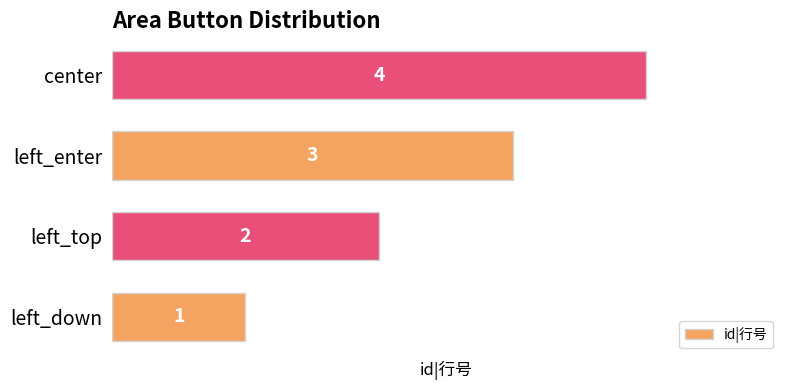

List the labels in order of value, largest first.

center, left_enter, left_top, left_down